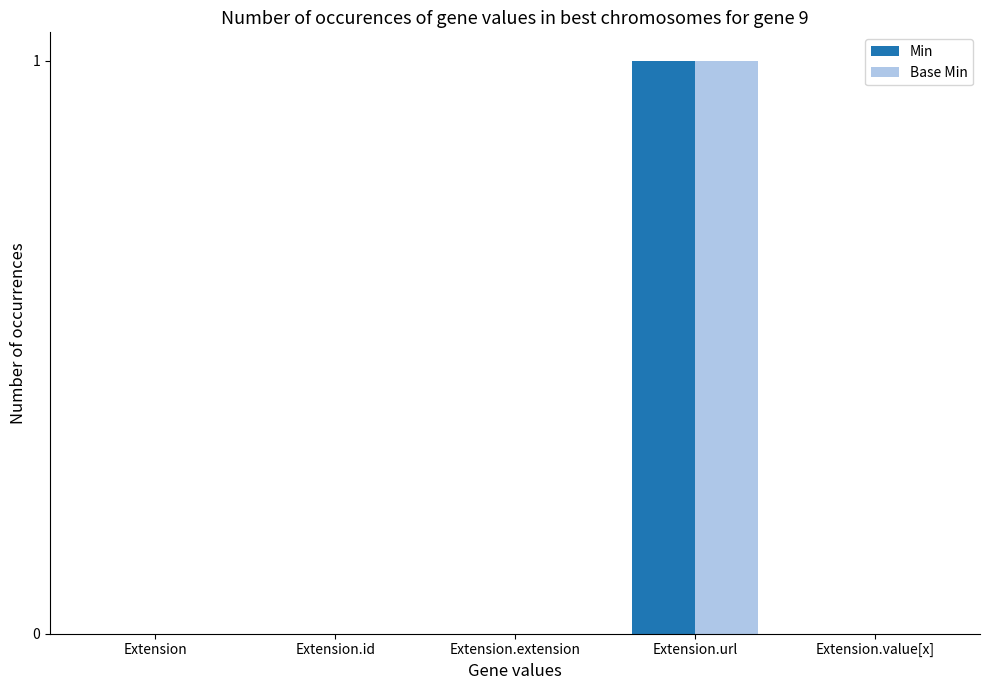

At which category is the sum across all series the highest?

Extension.url